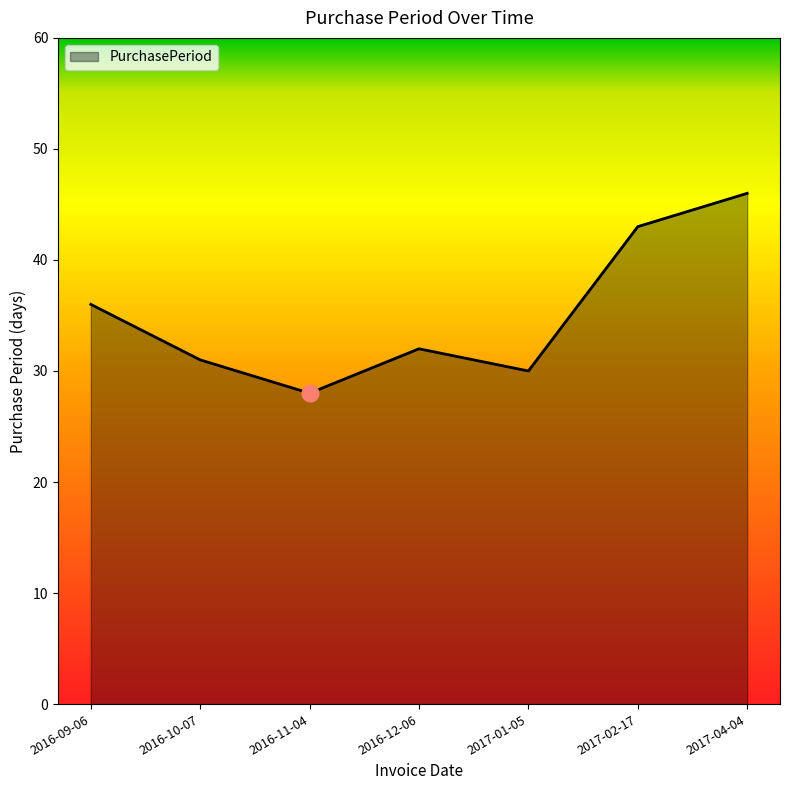

Which label corresponds to the largest value in the chart?

2017-04-04